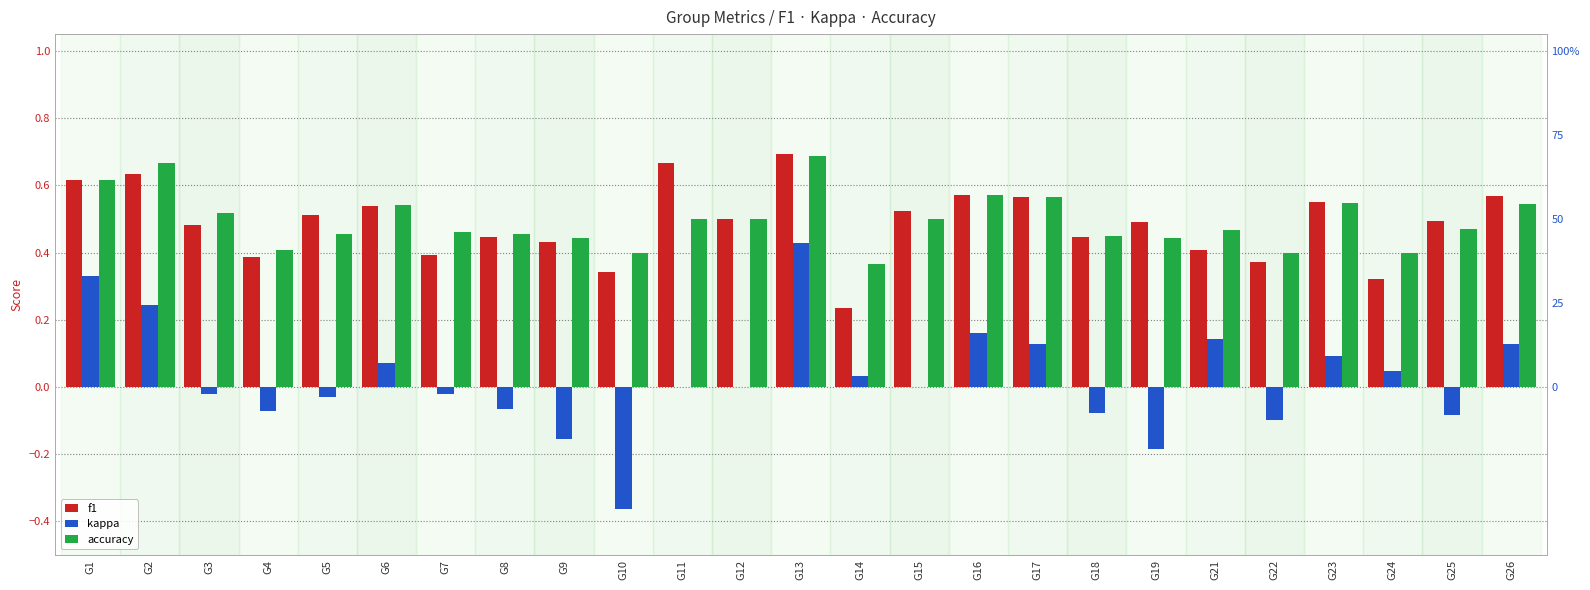

Which has a higher value, G13 or G2?

G13